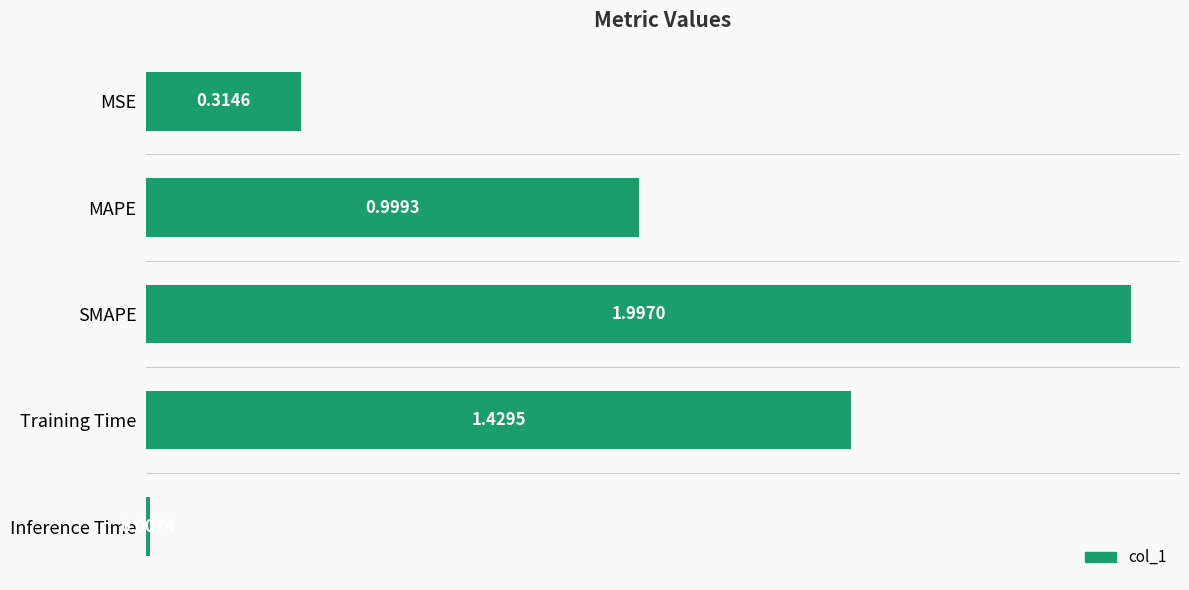

Count the number of data series in this chart.

1